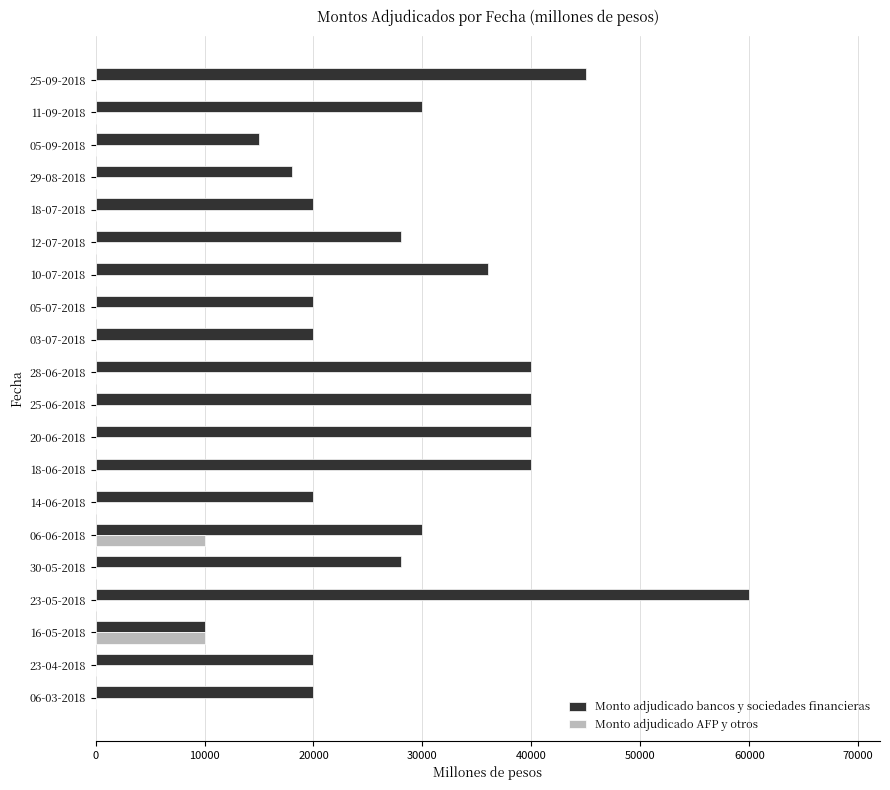

How many categories are shown in the chart?

20